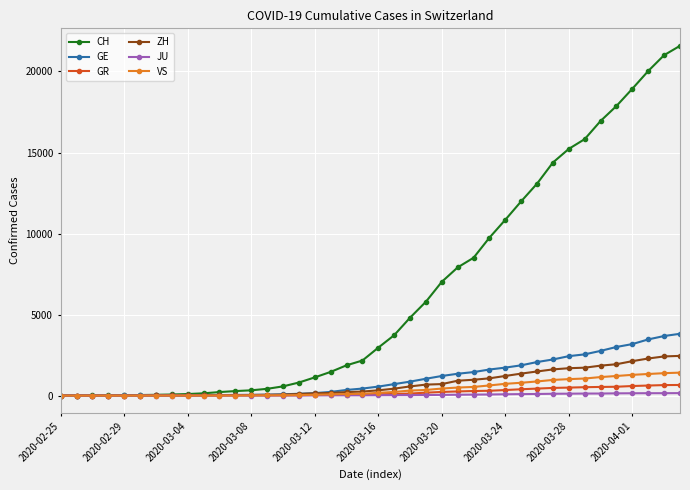

Which series has the largest total across all categories?

CH